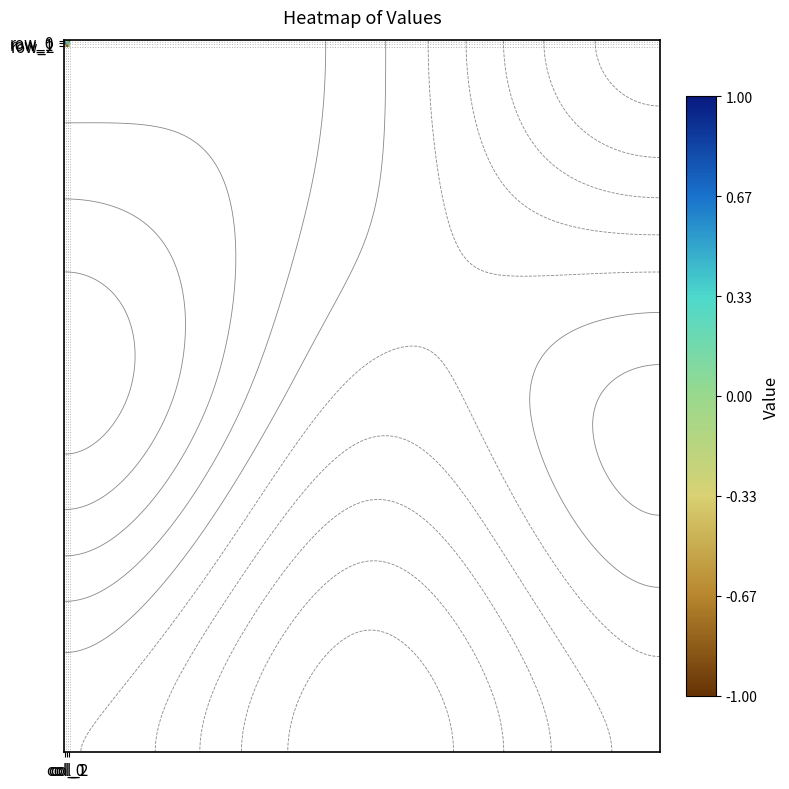

What is the average value of the row_2 series?

-0.4